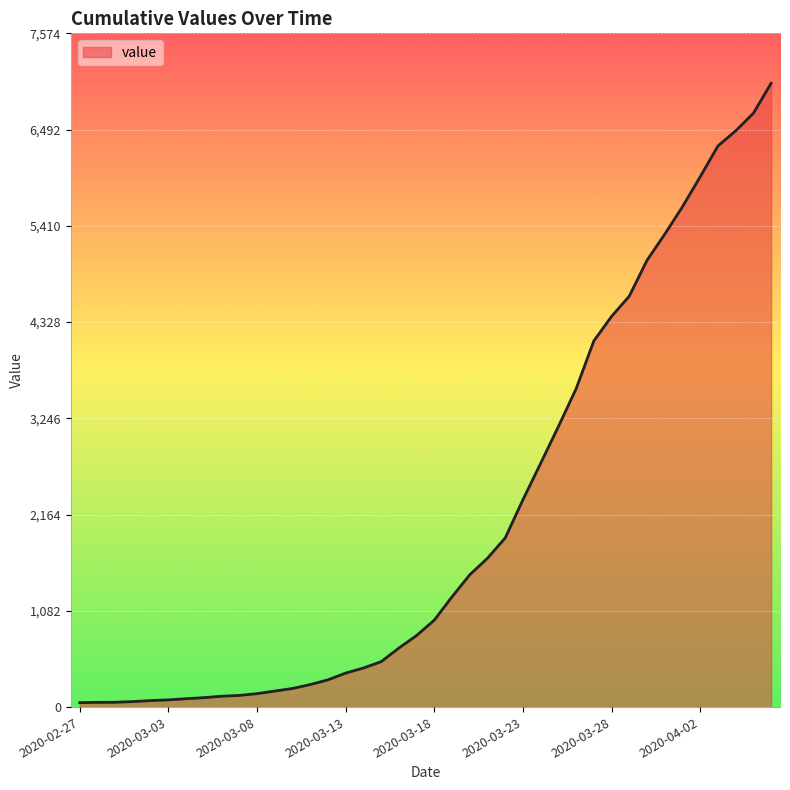

What is the difference between the maximum and minimum values?

6963